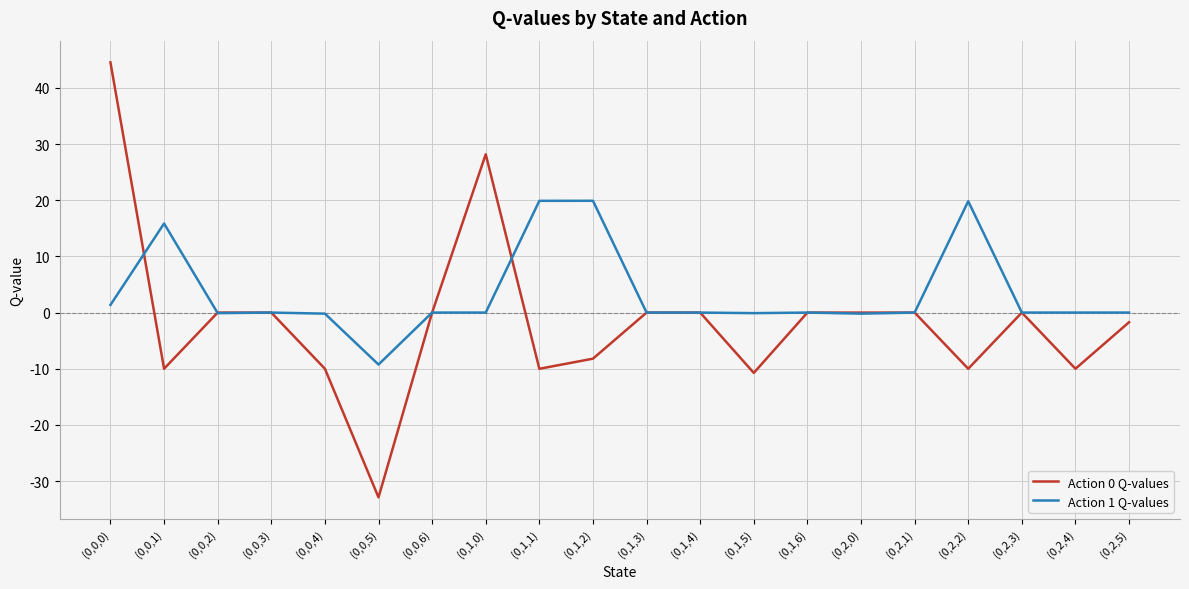

At which label does Action 0 Q-values reach its peak?

(0,0,0)